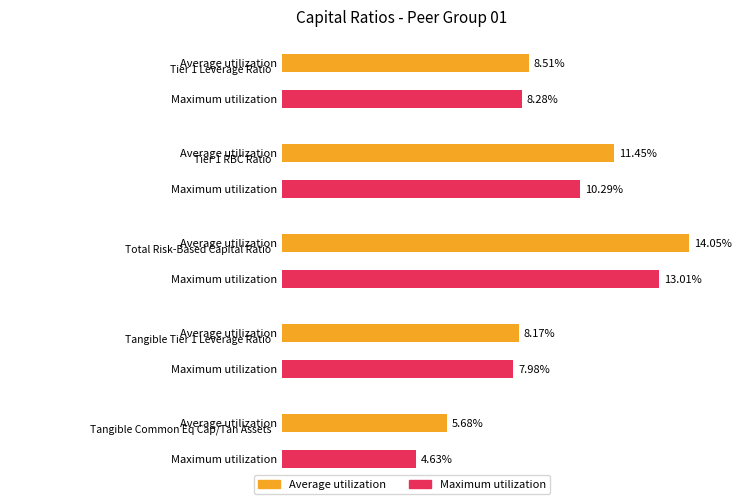

How many groups of bars are there?

5